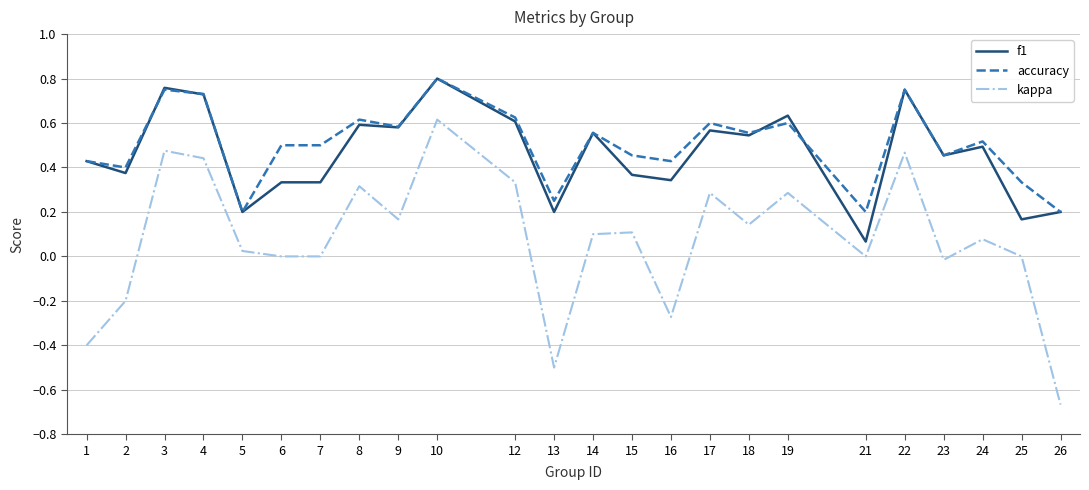

Which label corresponds to the smallest value in the chart?

26